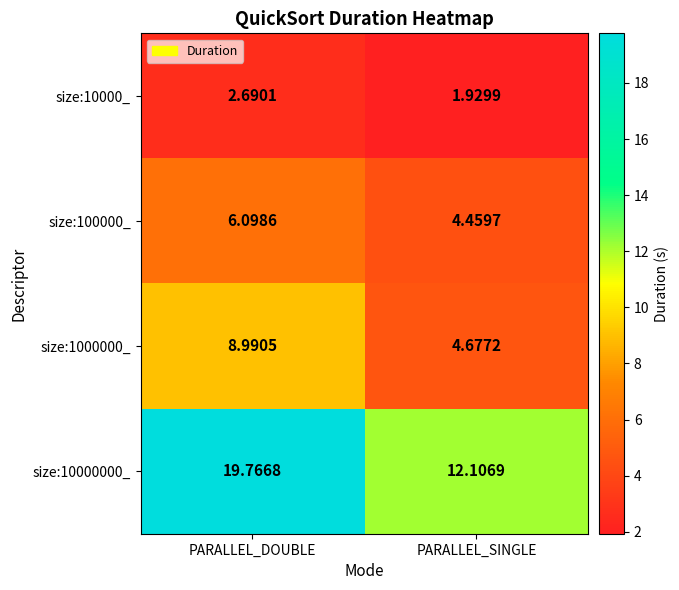

Is the value of size:10000000_ at PARALLEL_SINGLE greater than the value of size:1000000_ at PARALLEL_DOUBLE?

Yes